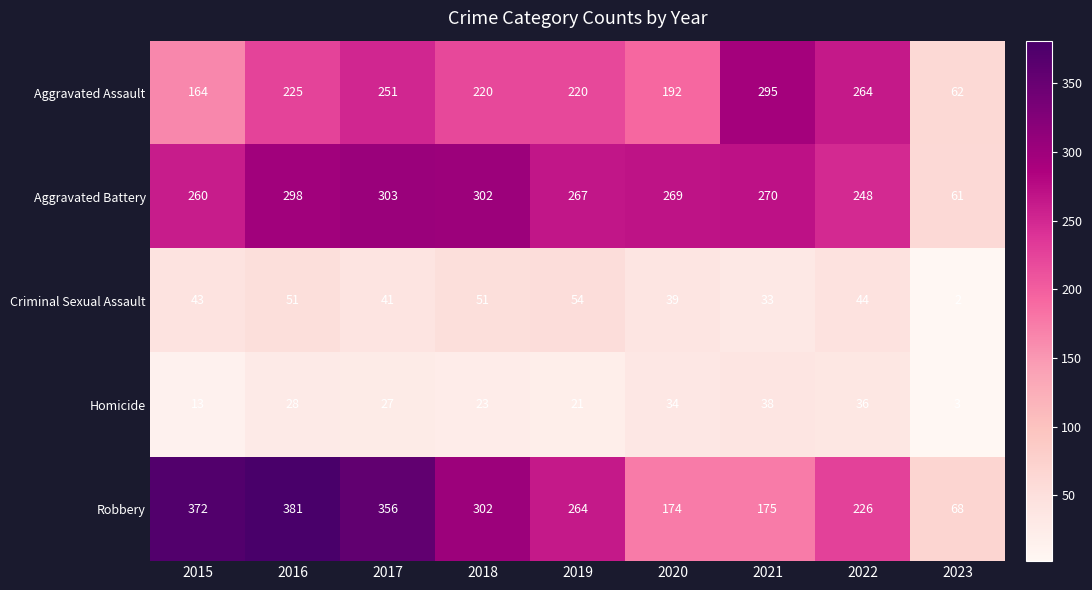

What is the minimum value for Homicide?

3